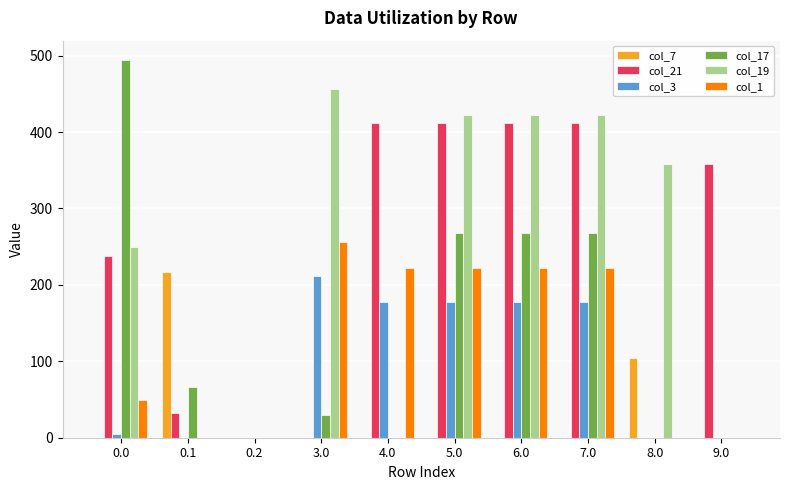

What is the average value of the col_3 series?

92.5